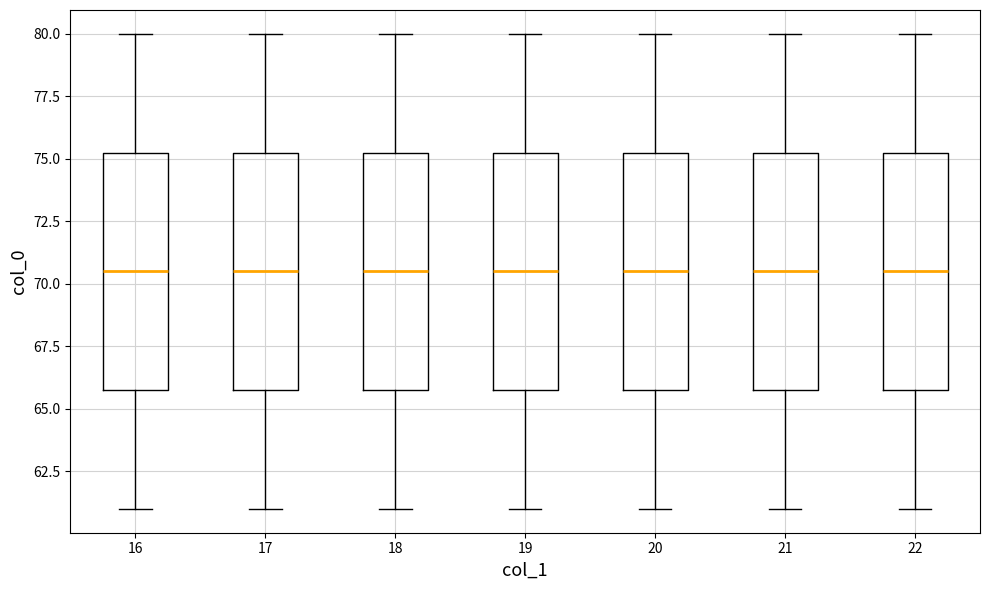

Where is the lower edge of the box at x = 18 on the y-axis? The values are not printed on the chart, so give them approximately, as read against the axis.

66.0